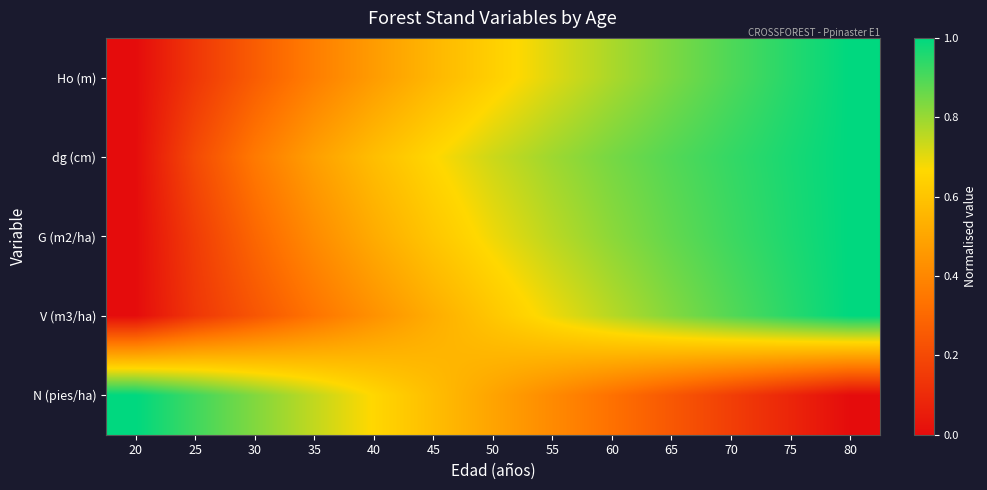

Reading left to right, what are all the values shown in this chart?

Ho (m): 20=0.0	25=0.1	30=0.3	35=0.4	40=0.5	45=0.6	50=0.6	55=0.7	60=0.8	65=0.8	70=0.9	75=0.9	80=1.0
dg (cm): 20=0.0	25=0.2	30=0.4	35=0.5	40=0.6	45=0.7	50=0.7	55=0.8	60=0.8	65=0.9	70=0.9	75=1.0	80=1.0
G (m2/ha): 20=0.0	25=0.2	30=0.3	35=0.4	40=0.5	45=0.6	50=0.7	55=0.8	60=0.8	65=0.9	70=0.9	75=1.0	80=1.0
V (m3/ha): 20=0.0	25=0.1	30=0.2	35=0.3	40=0.4	45=0.5	50=0.6	55=0.7	60=0.8	65=0.8	70=0.9	75=0.9	80=1.0
N (pies/ha): 20=1.0	25=0.9	30=0.8	35=0.7	40=0.7	45=0.6	50=0.5	55=0.4	60=0.3	65=0.2	70=0.2	75=0.1	80=0.0